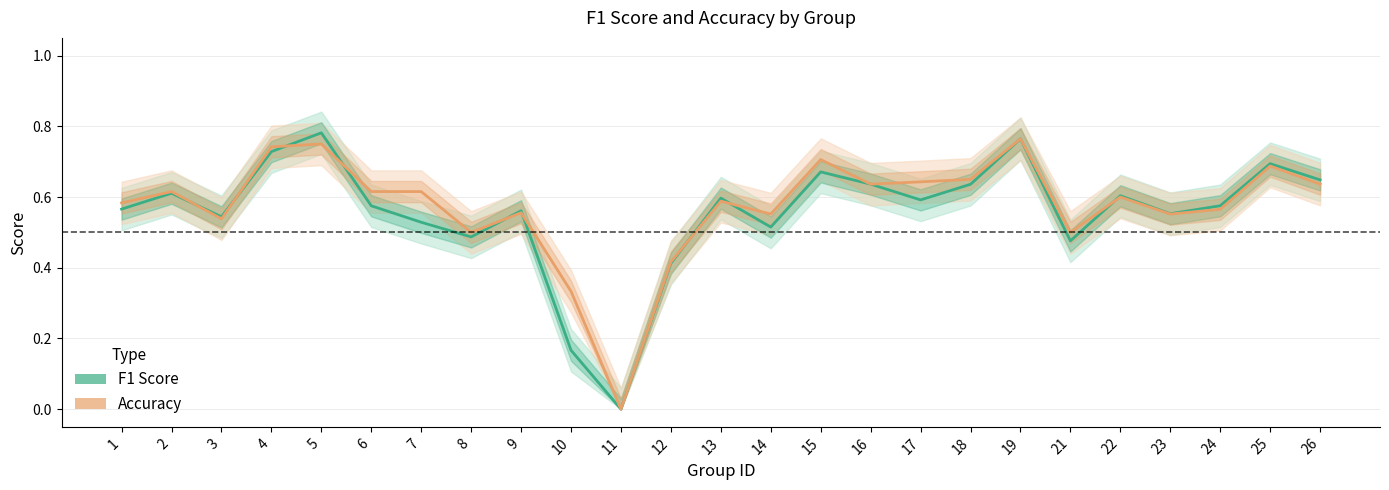

How many lines are shown in the chart?

2